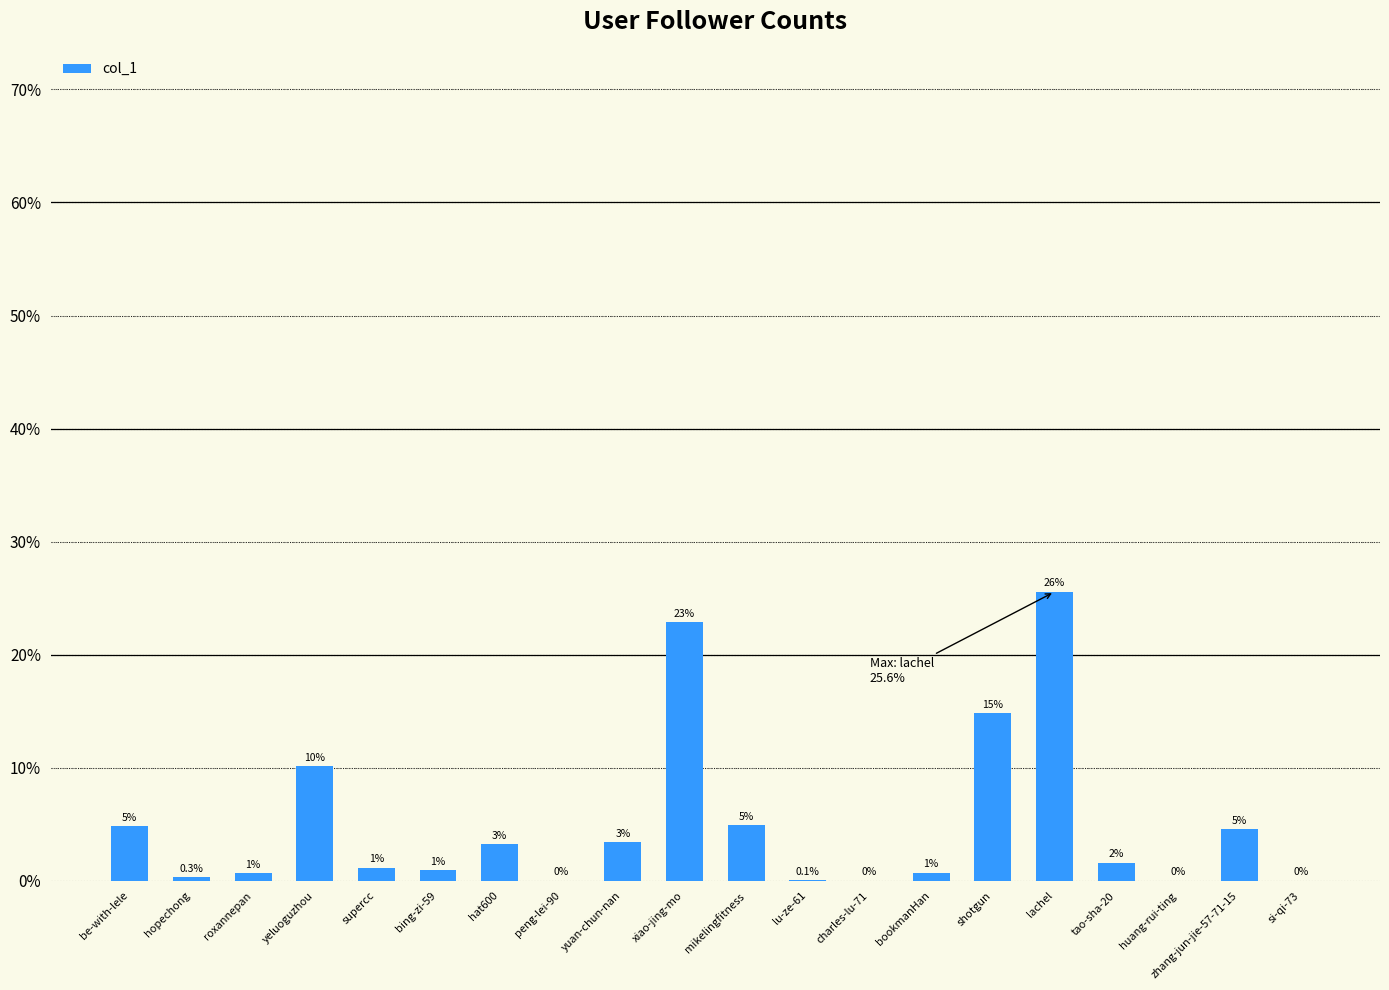

Are the bars horizontal?

No